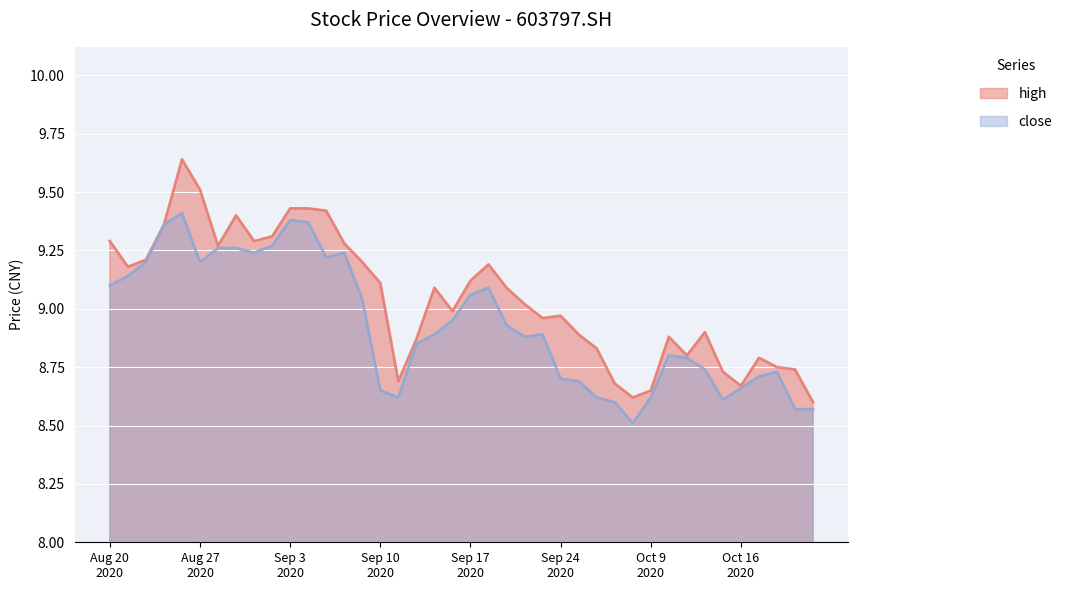

What is the total value across all series at 20200826?

19.1